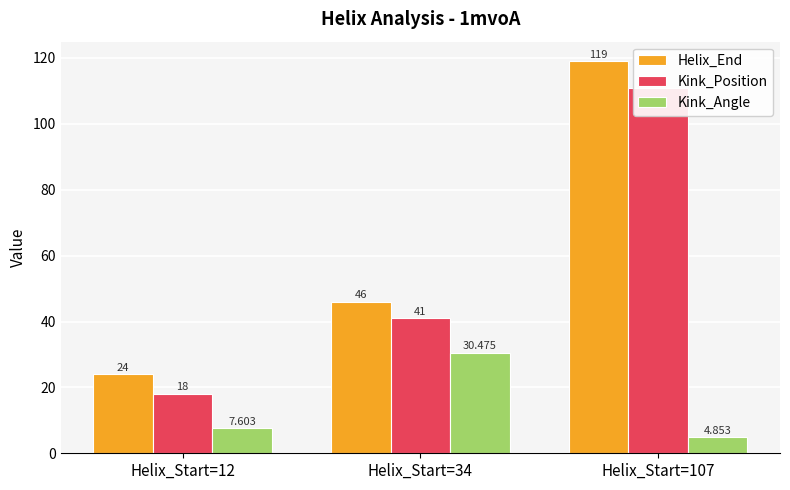

At which label does Helix_End first exceed 46?

Helix_Start=107